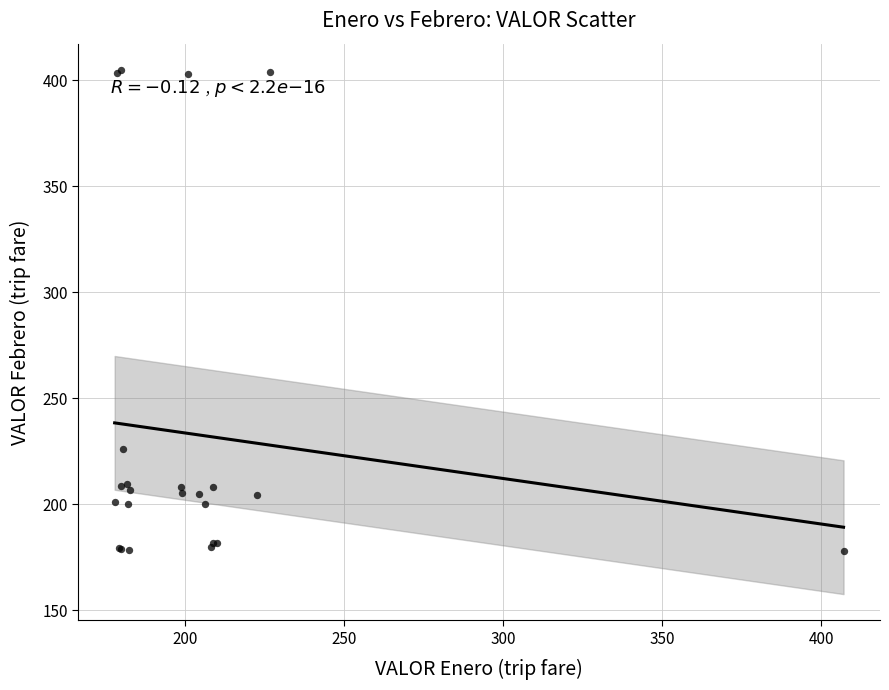

What Y value in the scatter plot is closest to 291?

226.0